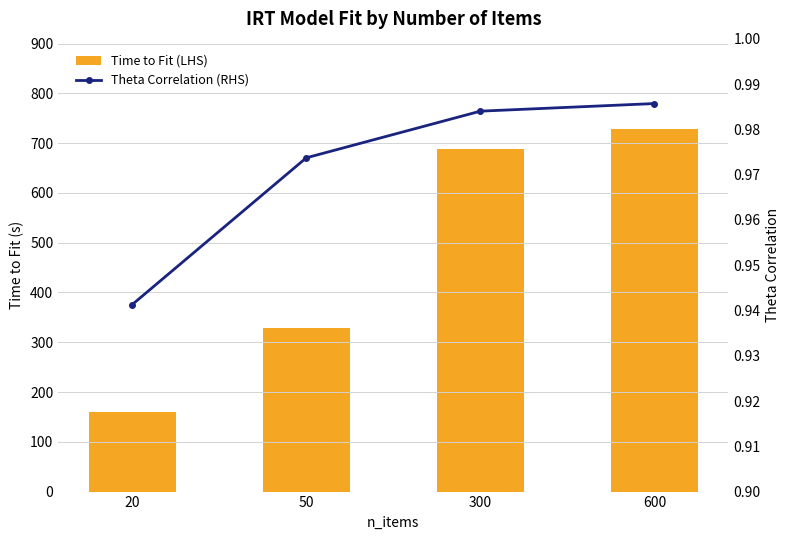

The value of Time to Fit (LHS) at 50 is 328.0. True or false?

True